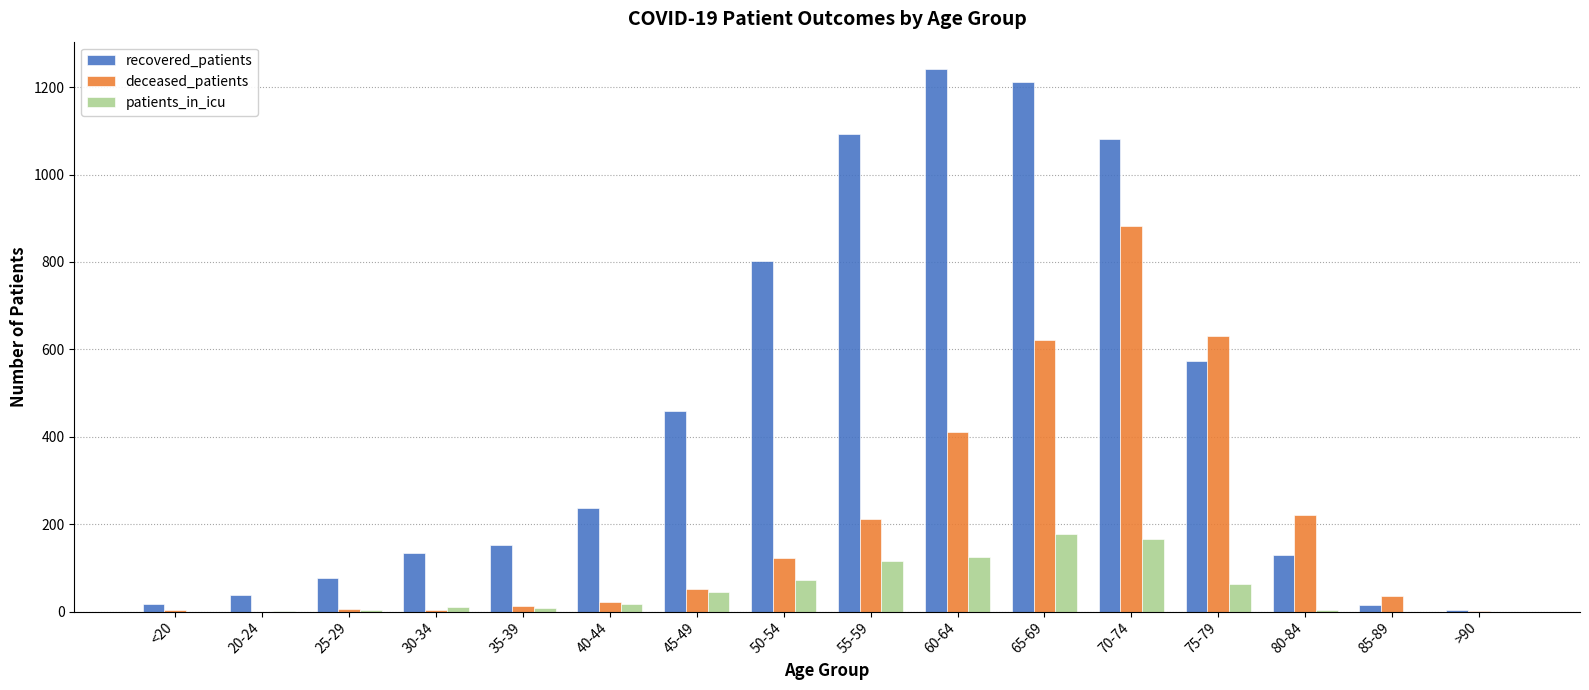

What is the approximate value of deceased_patients at 70-74, to the nearest 50?

900